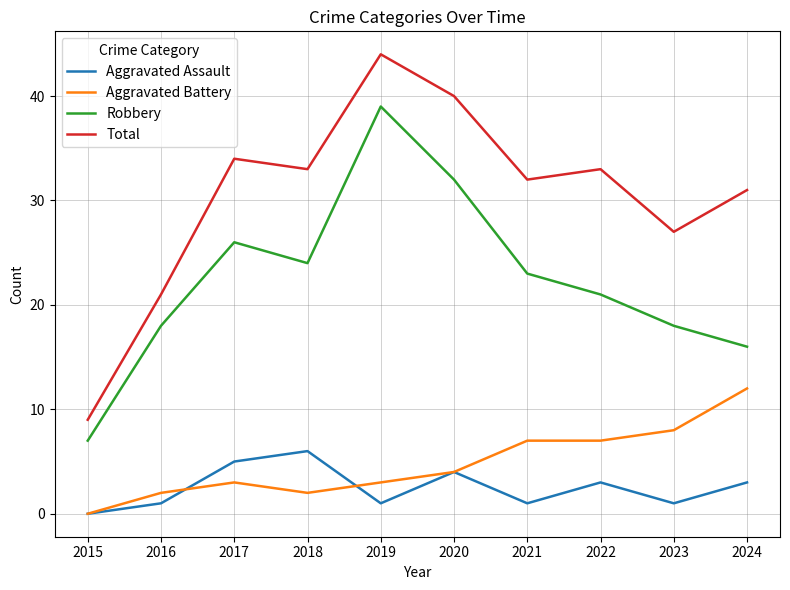

What is the total value across all series at 2020?

80